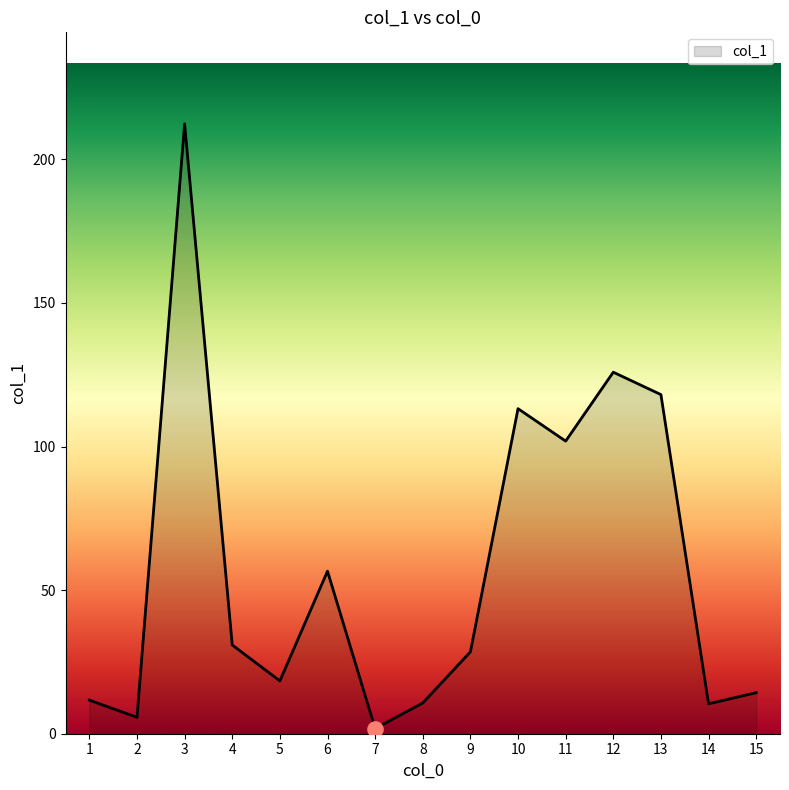

What is the change in value from 2 to 5?

+12.7